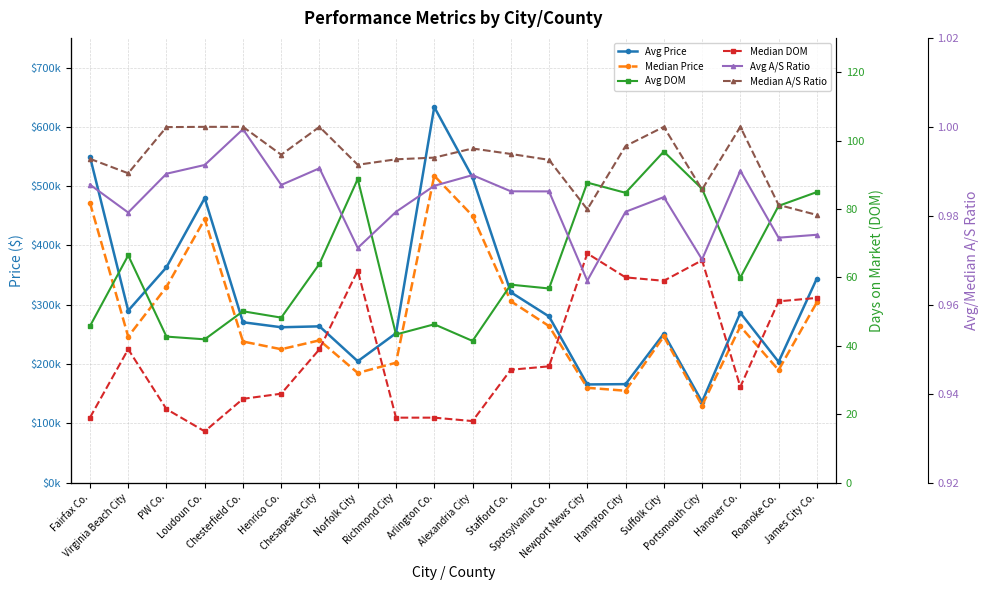

At how many categories does at least one series exceed 466659?

4